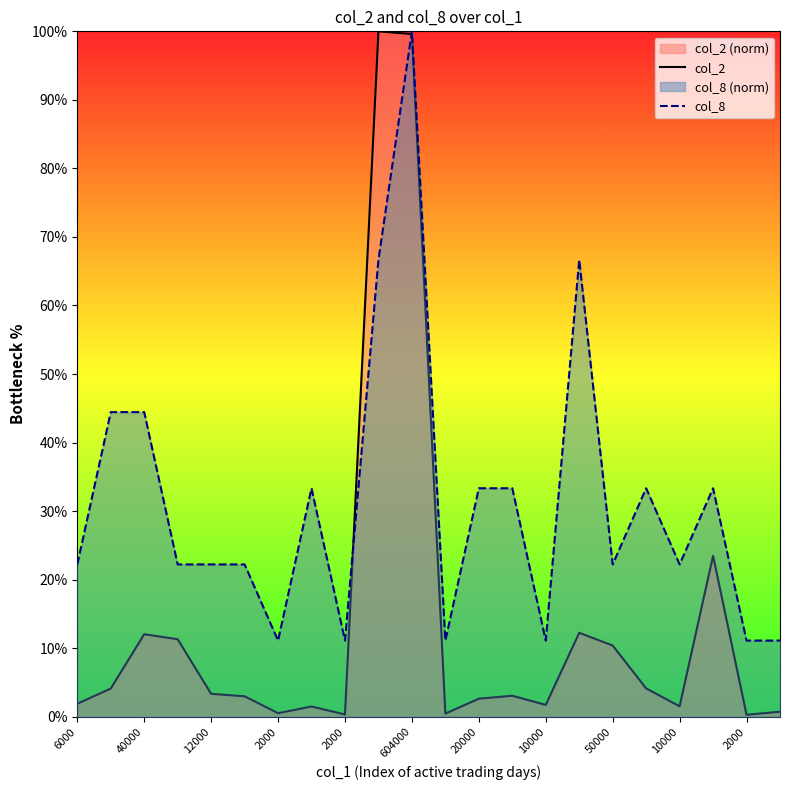

Where does the col_8 series first go above 22?

6000